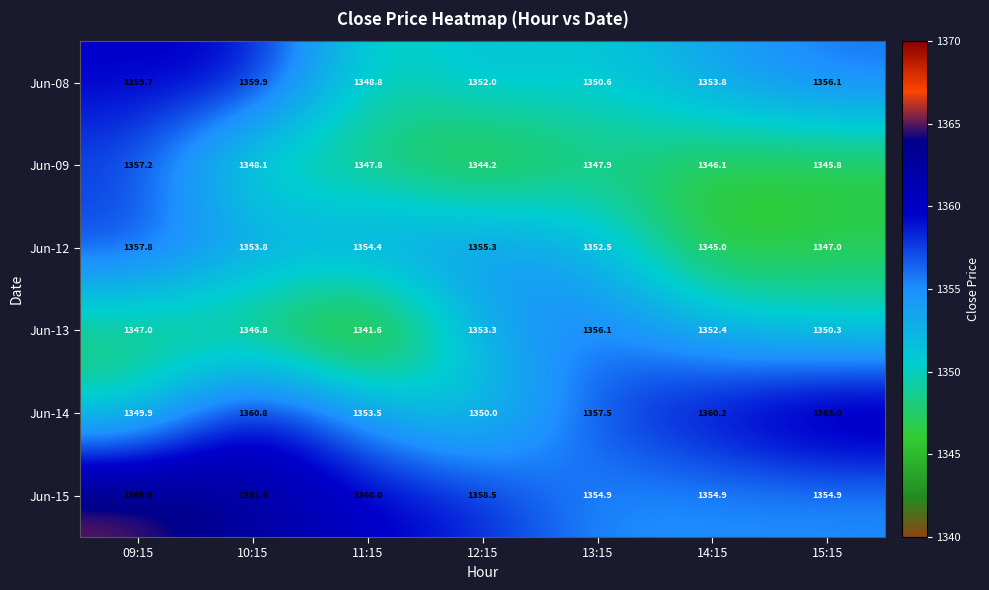

How many series are shown in this chart?

6